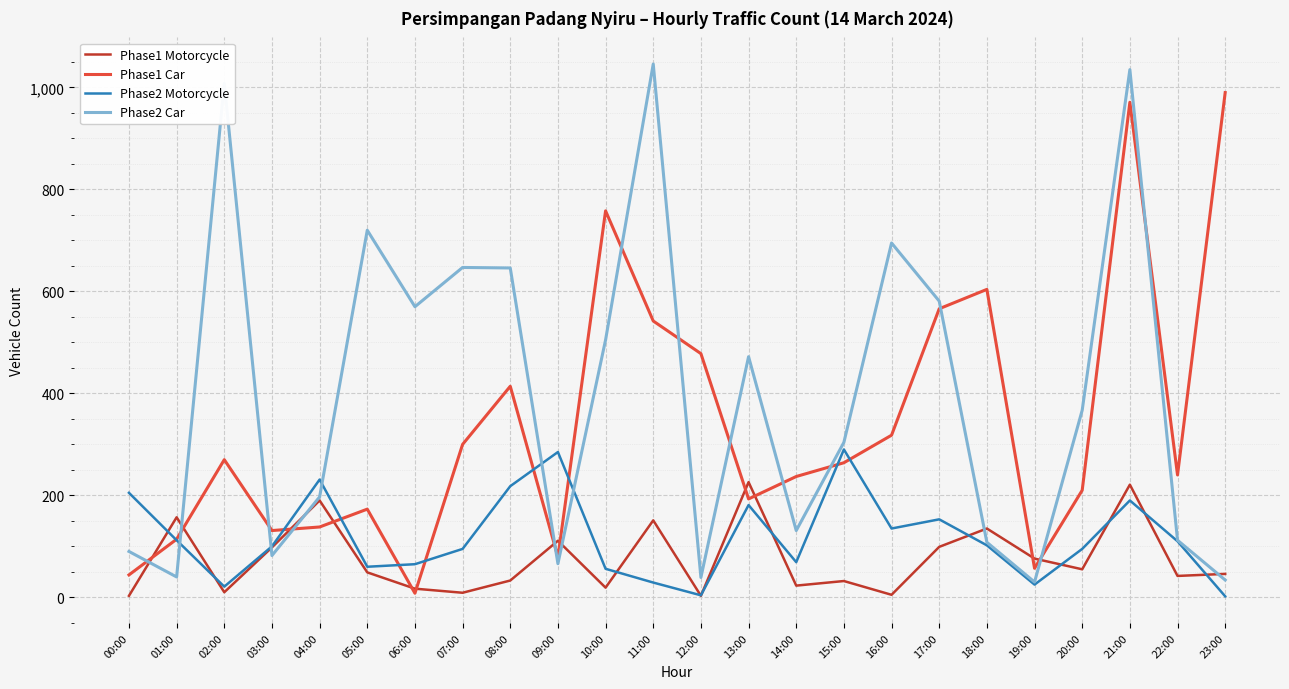

What is the average value of the Phase2 Car series?

397